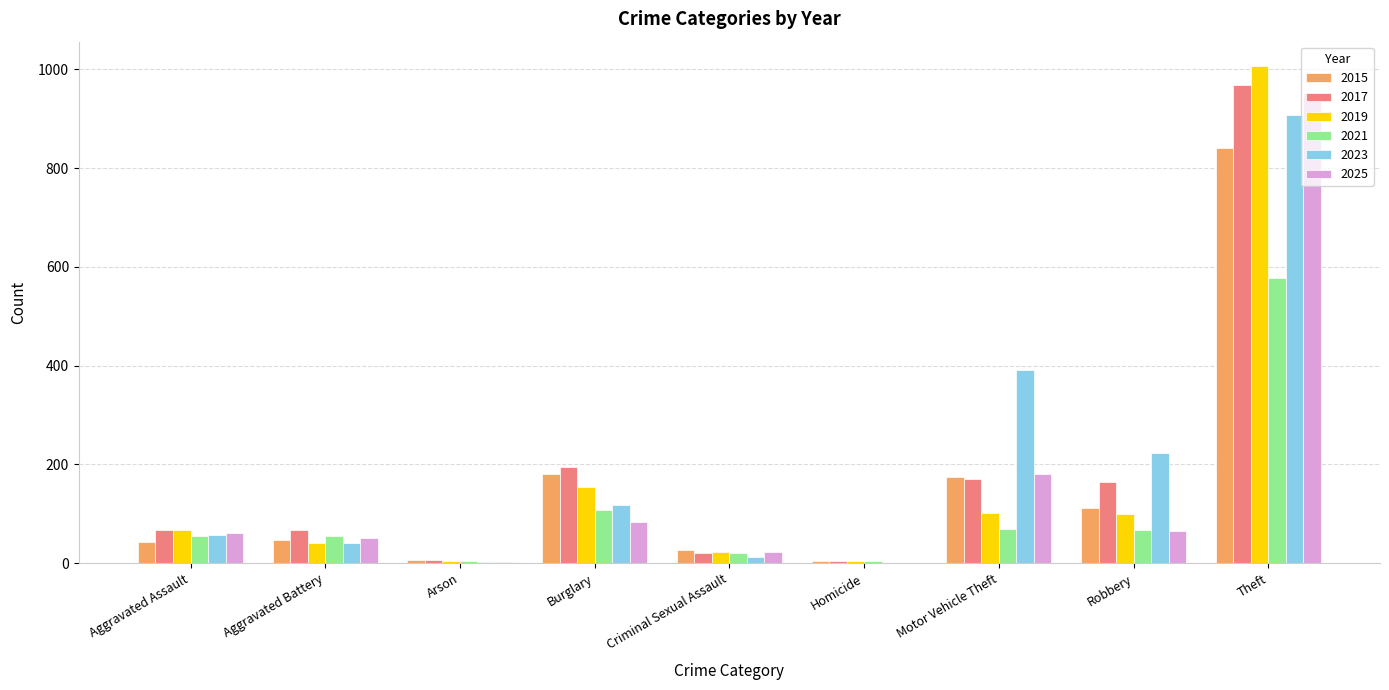

At which label is 2021 closest to 291?

Burglary